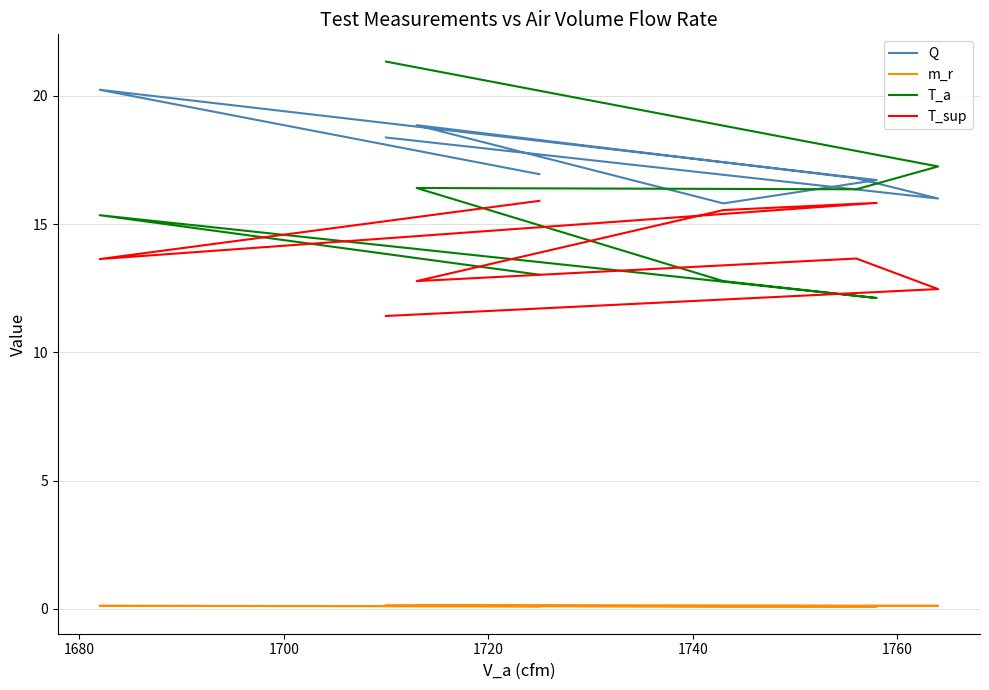

Which series has the largest total across all categories?

Q